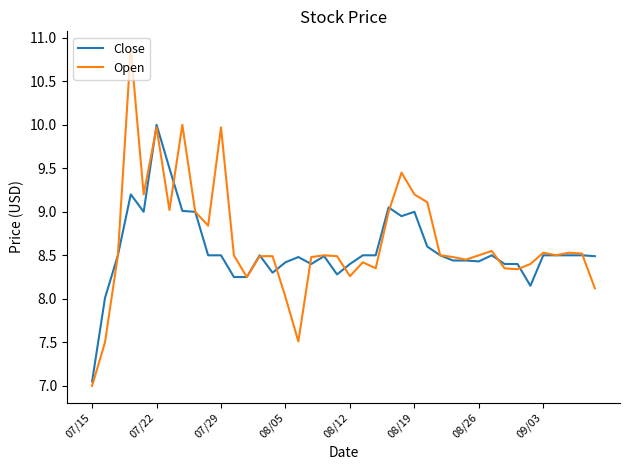

What is the maximum value for Open?

10.9